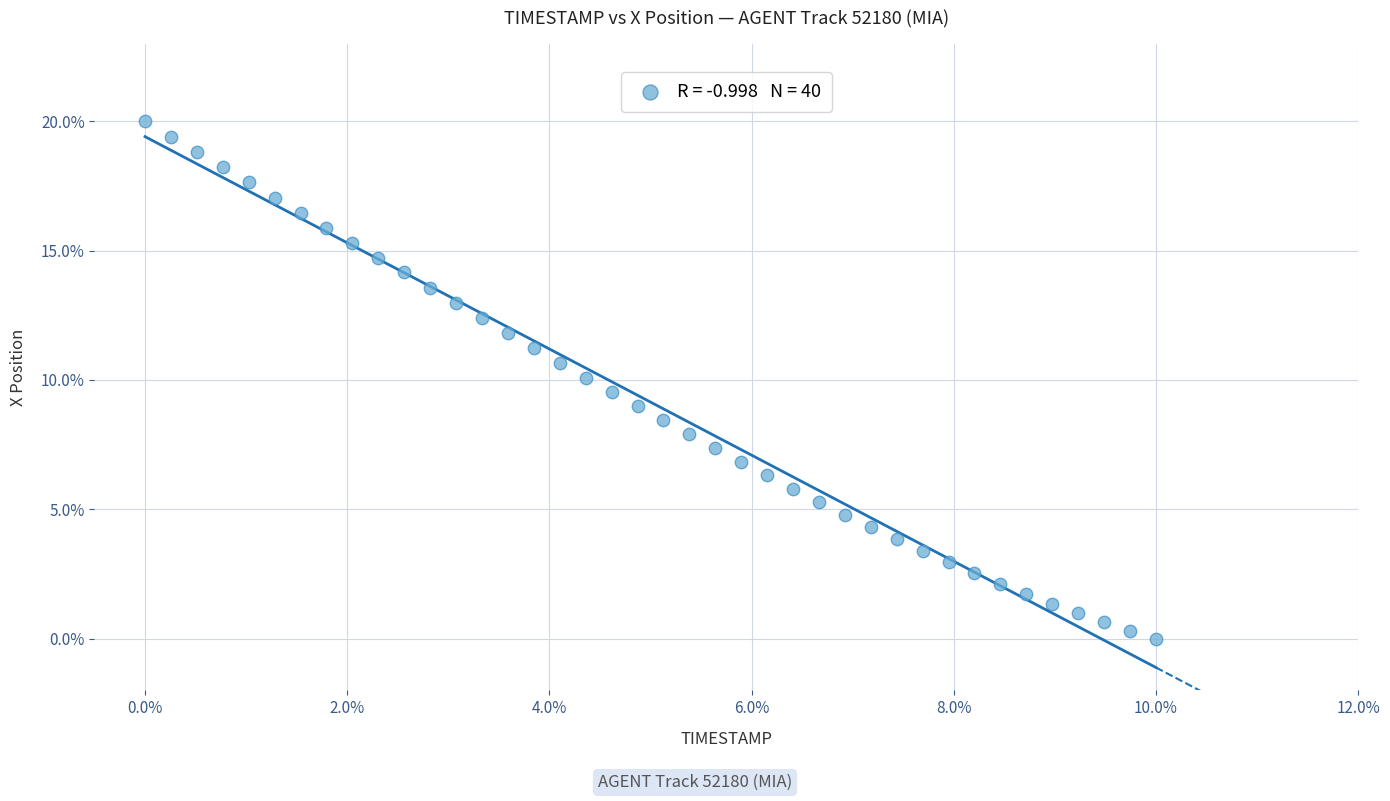

What is the range of X values (max minus min)?

10.0